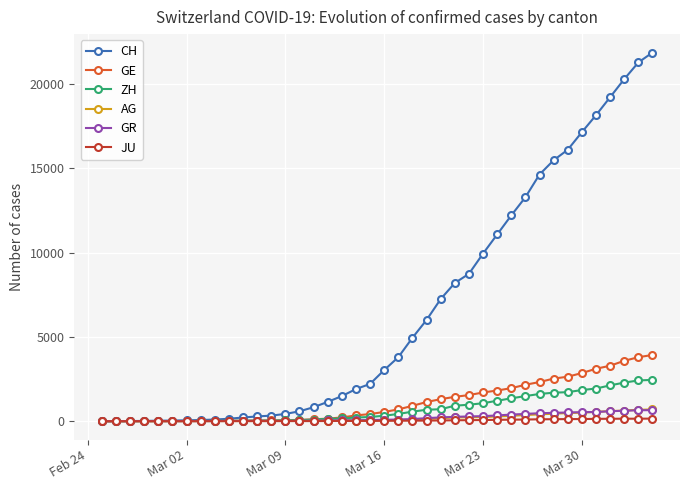

What is the value of the ZH point at the 14th from the left?

49